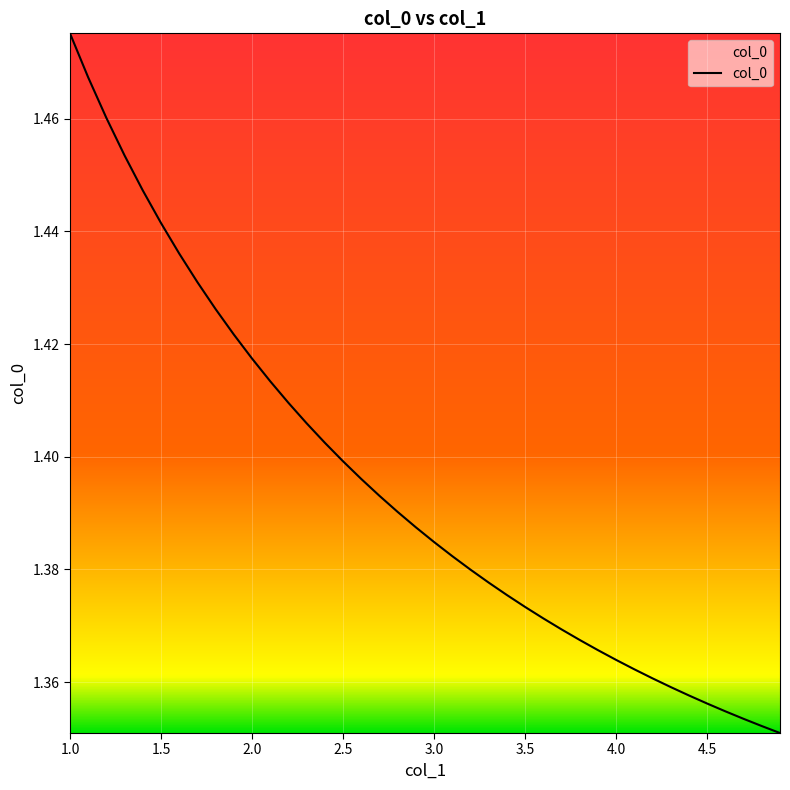

What is the sum of all values?

55.8